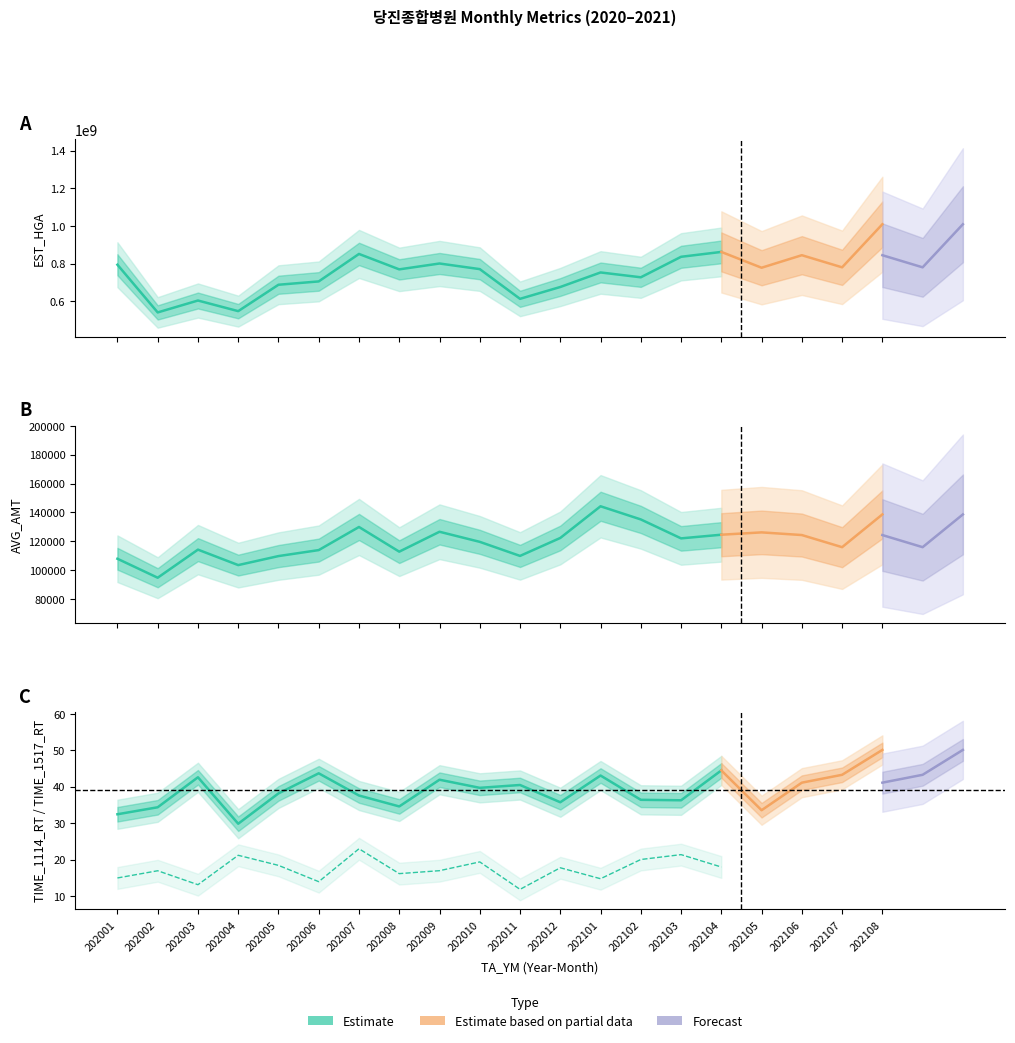

What is the average value of the TIME_1114_RT series?

39.0